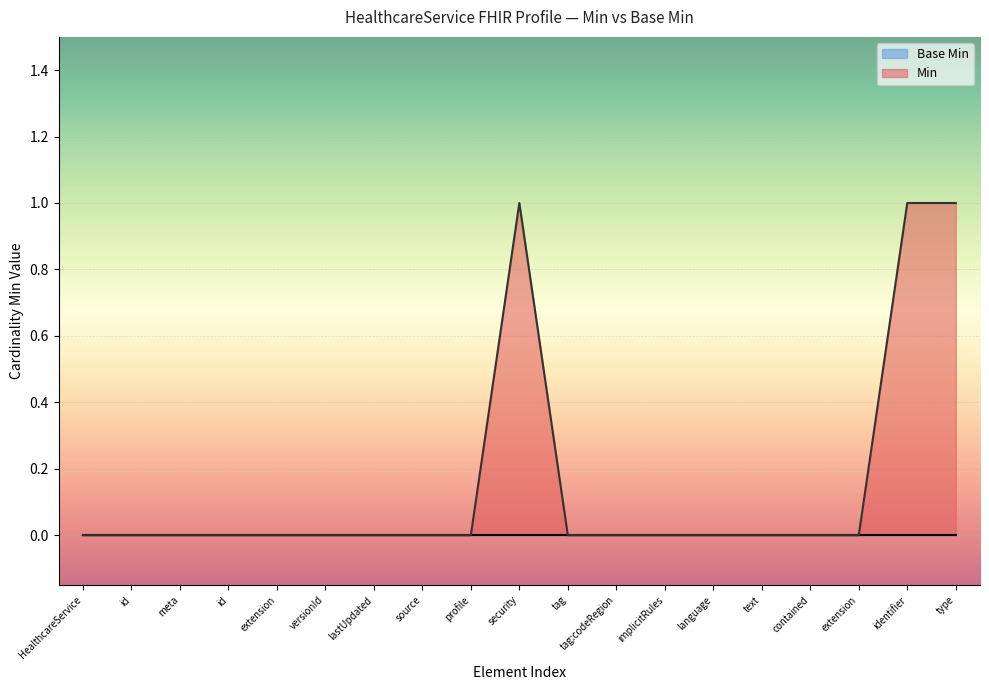

How many distinct data groups are displayed?

2